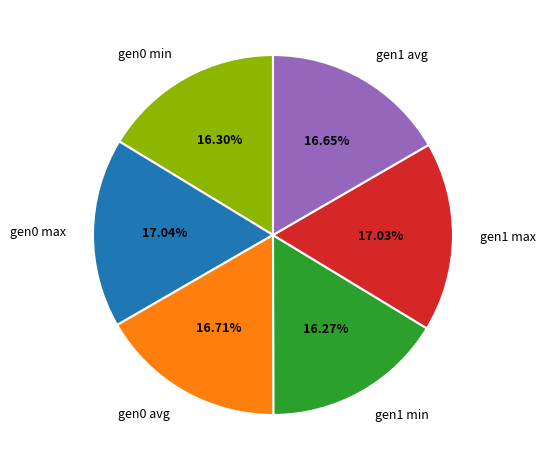

Combined, do gen0 min and gen1 min account for over 50%?

No